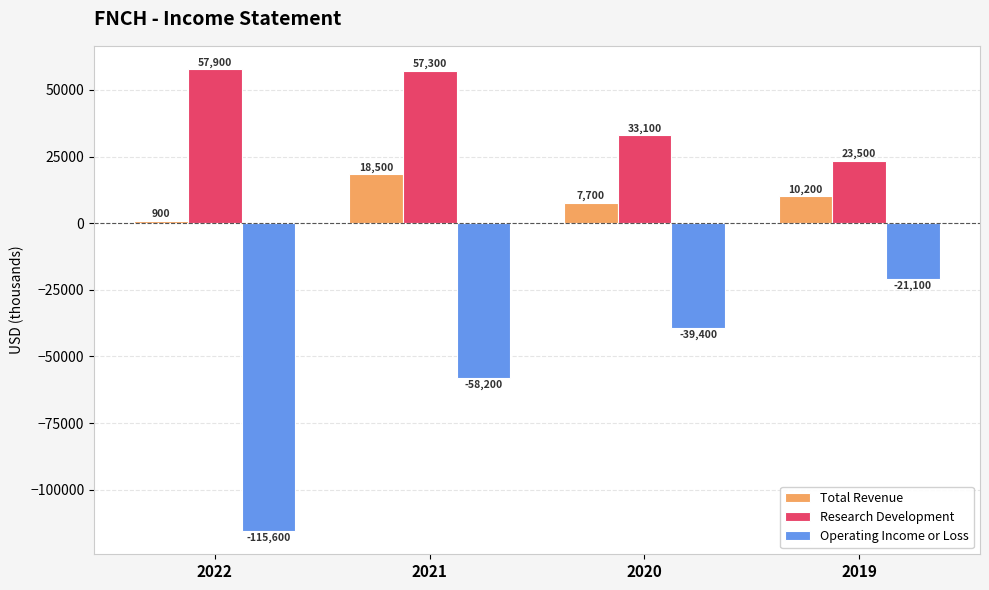

Is the value of Operating Income or Loss at 2021 greater than the value of Research Development at 2021?

No